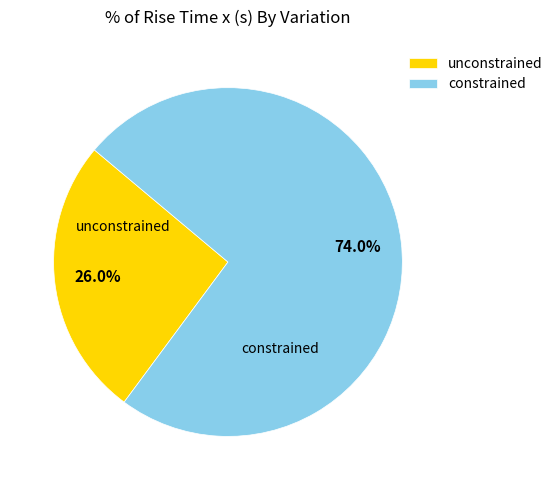

What is the largest slice in the pie chart?

constrained